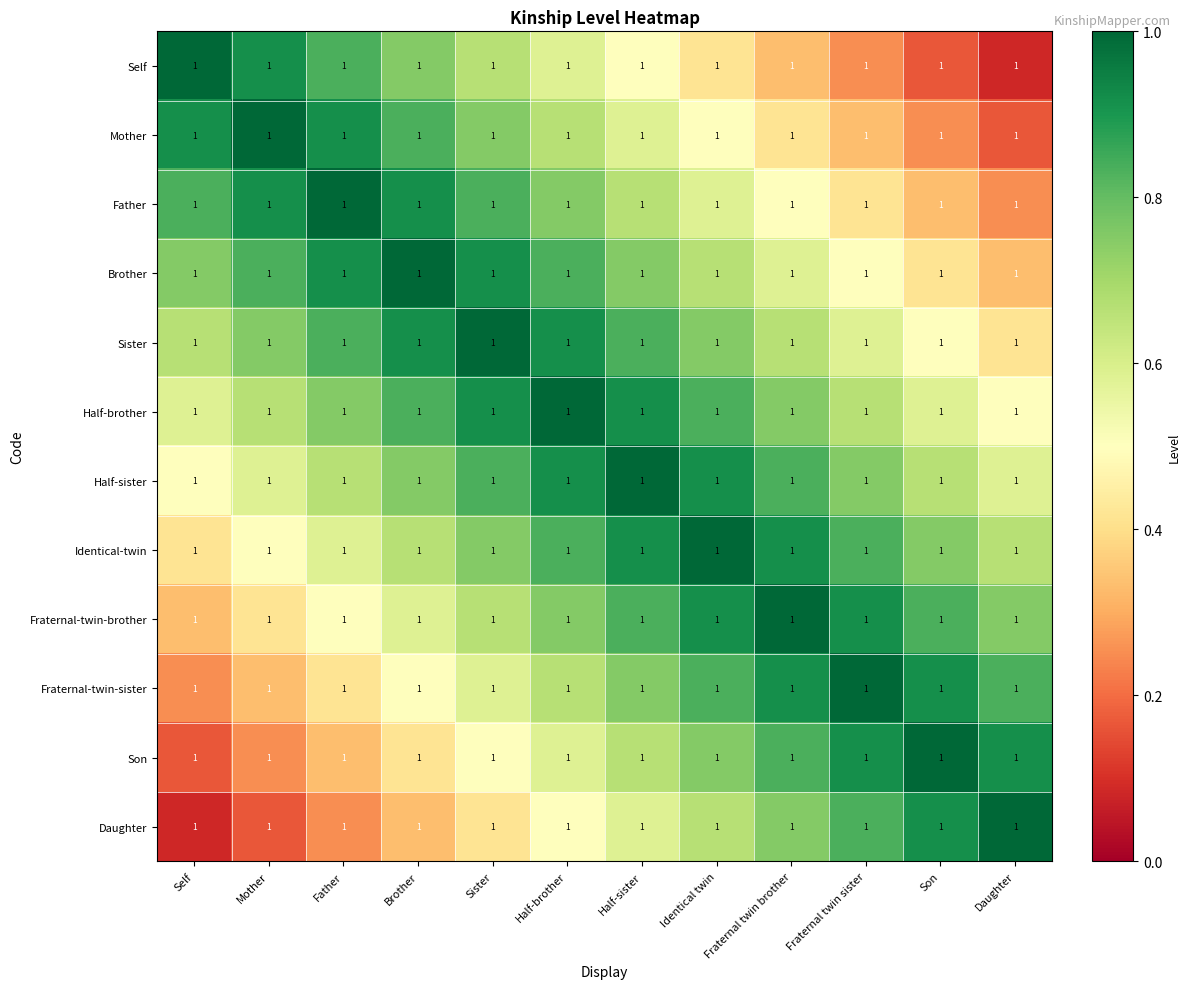

At which category is the sum across all series the highest?

Half-brother